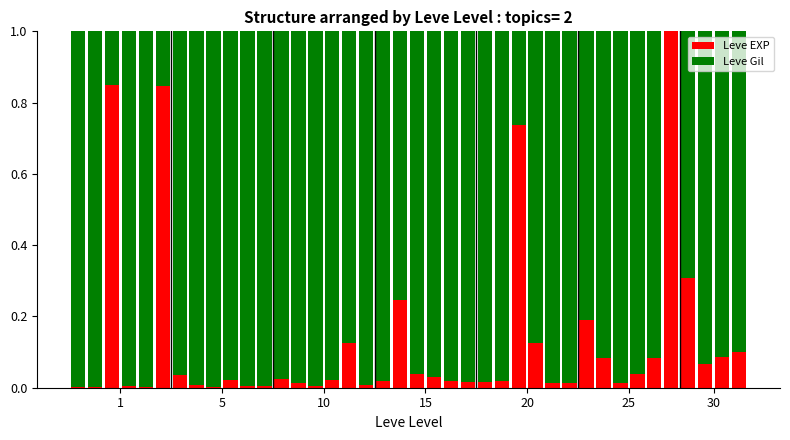

What is the sum of all Leve EXP values?

5.2